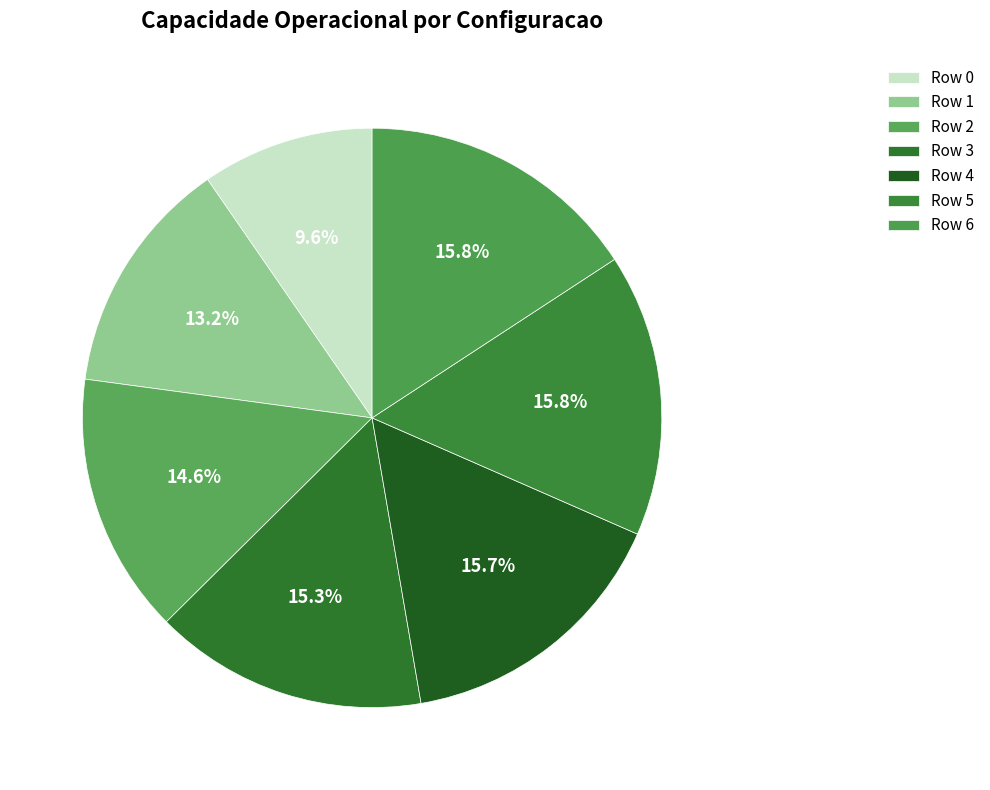

The Row 6 slice represents 16% of the pie. True or false?

True